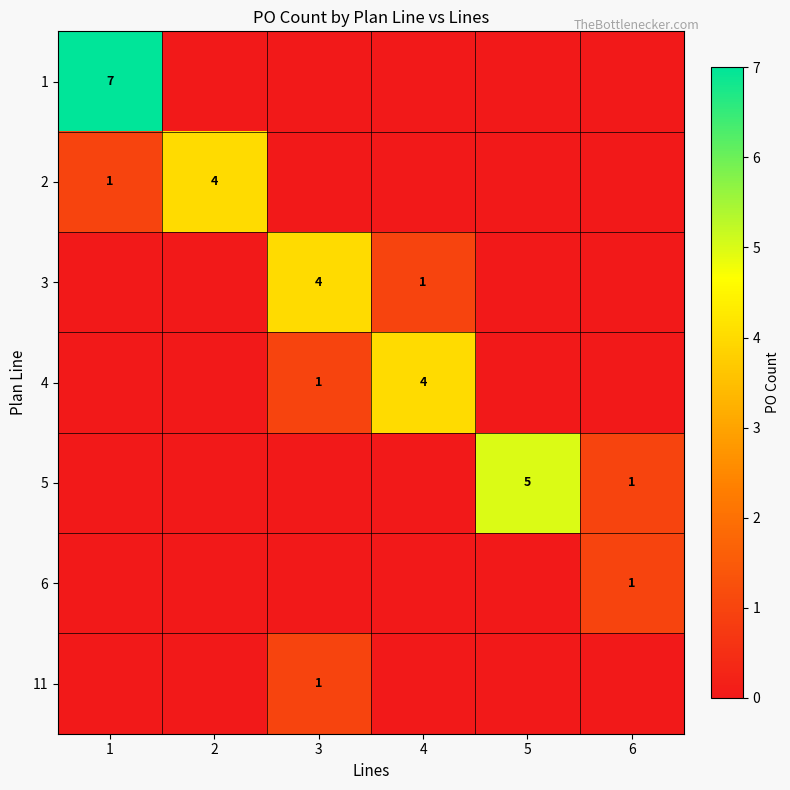

The value of 6 at 6 is 2. True or false?

False